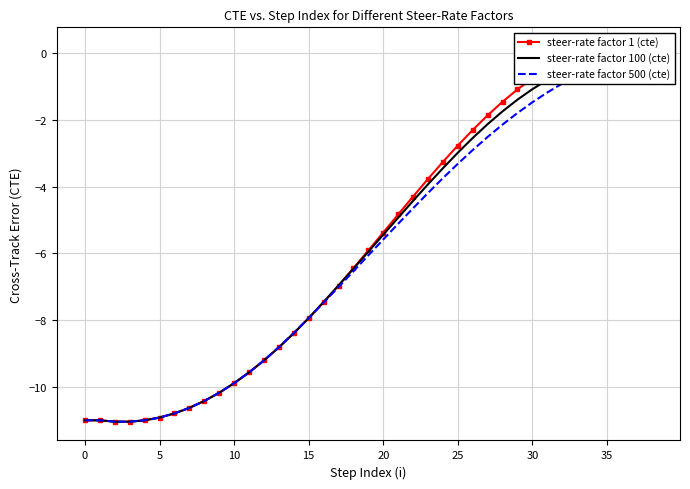

At which category is the sum across all series the highest?

38